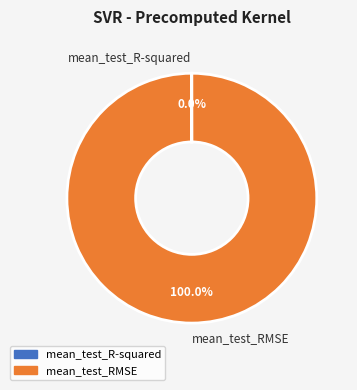

Which category has the biggest portion of the pie?

mean_test_RMSE